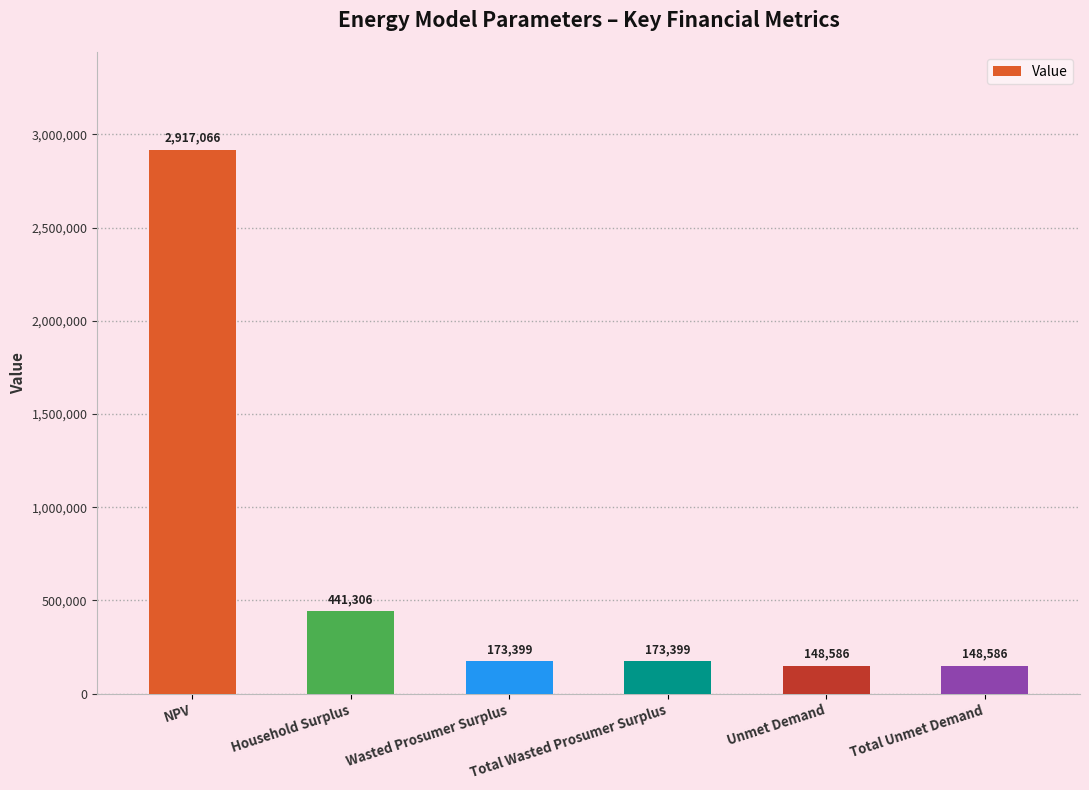

What position from the left is NPV?

1